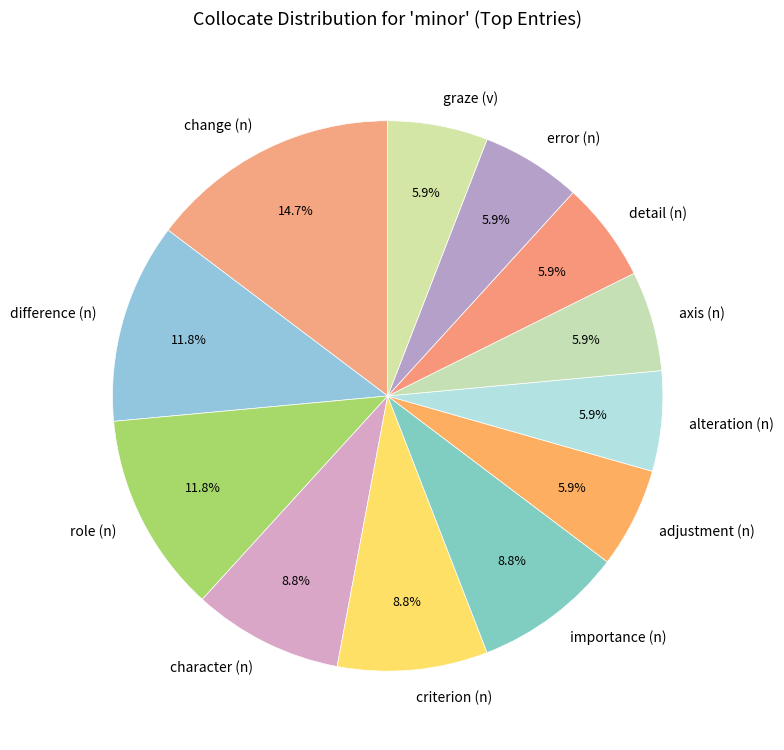

Does graze (v) represent more than half of the total?

No